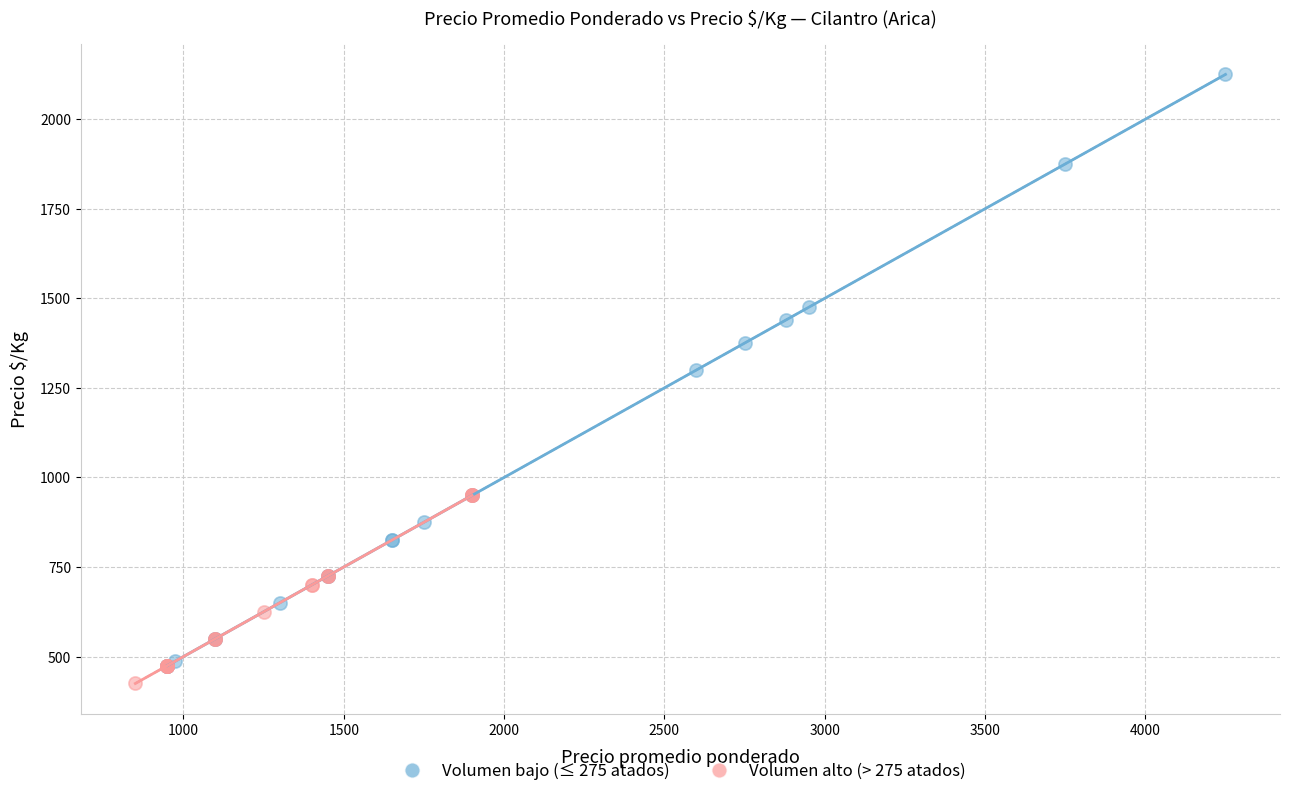

Which series has the widest spread of Y values?

Volumen bajo (≤ 275 atados)